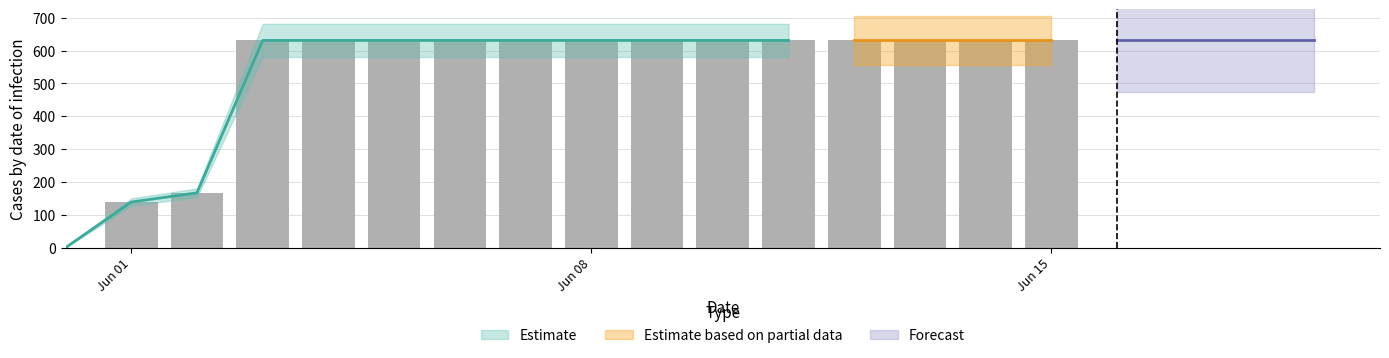

List the labels in order of value, smallest first.

2020-05-31, 2020-06-01, 2020-06-02, 2020-06-03, 2020-06-04, 2020-06-05, 2020-06-06, 2020-06-07, 2020-06-08, 2020-06-09, 2020-06-10, 2020-06-11, 2020-06-12, 2020-06-13, 2020-06-14, 2020-06-15, 2020-06-16, 2020-06-17, 2020-06-18, 2020-06-19